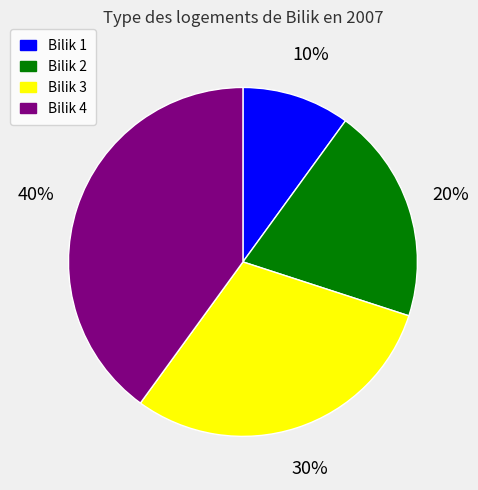

Is it true that Bilik 4 is 52% of the pie?

False